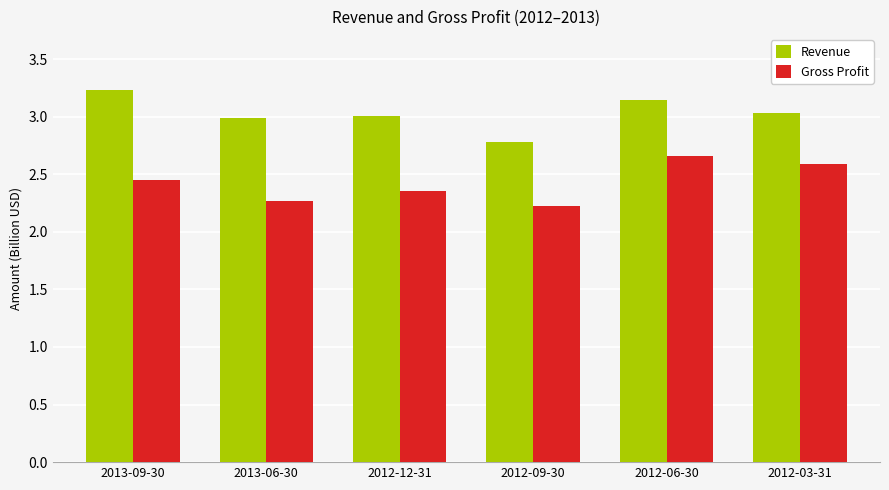

Rank the series at 2012-09-30 from lowest to highest value.

Gross Profit, Revenue